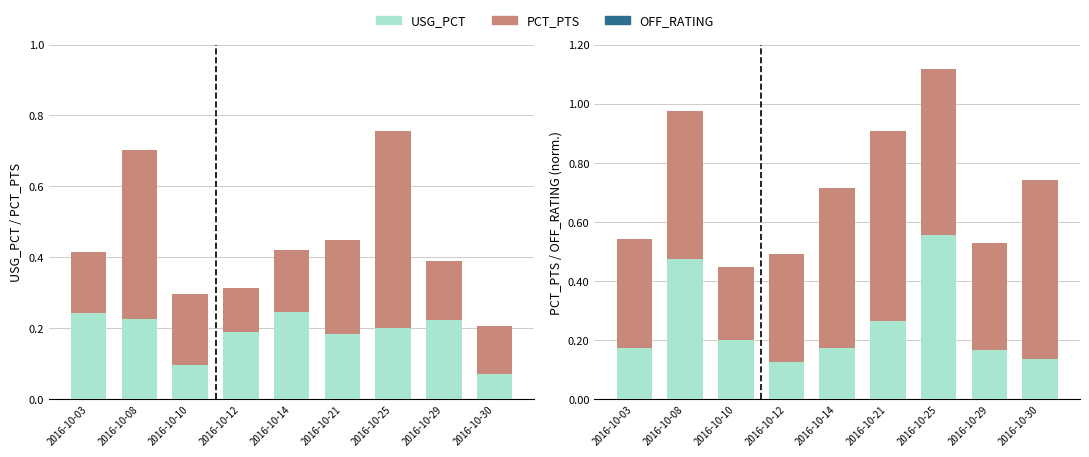

Count the number of categories in the chart.

9